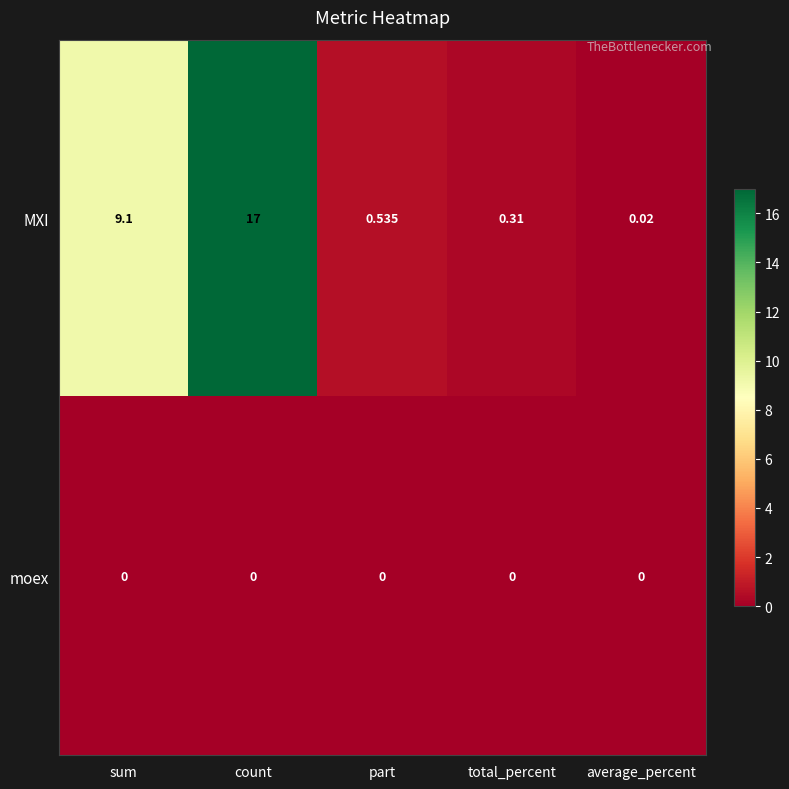

Between count and average_percent, which series saw the biggest shift?

MXI